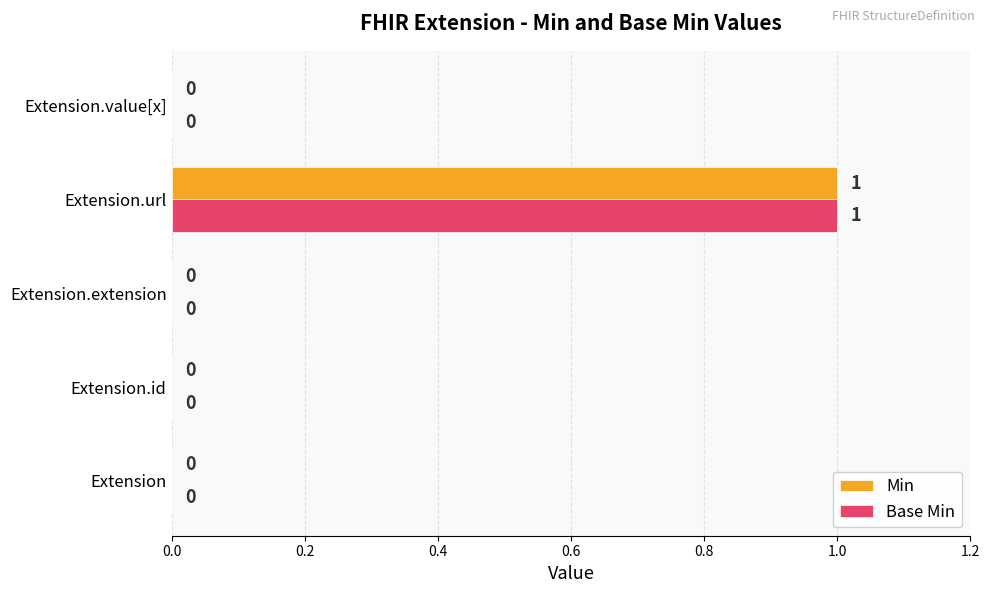

Which label corresponds to the largest value in the chart?

Extension.url